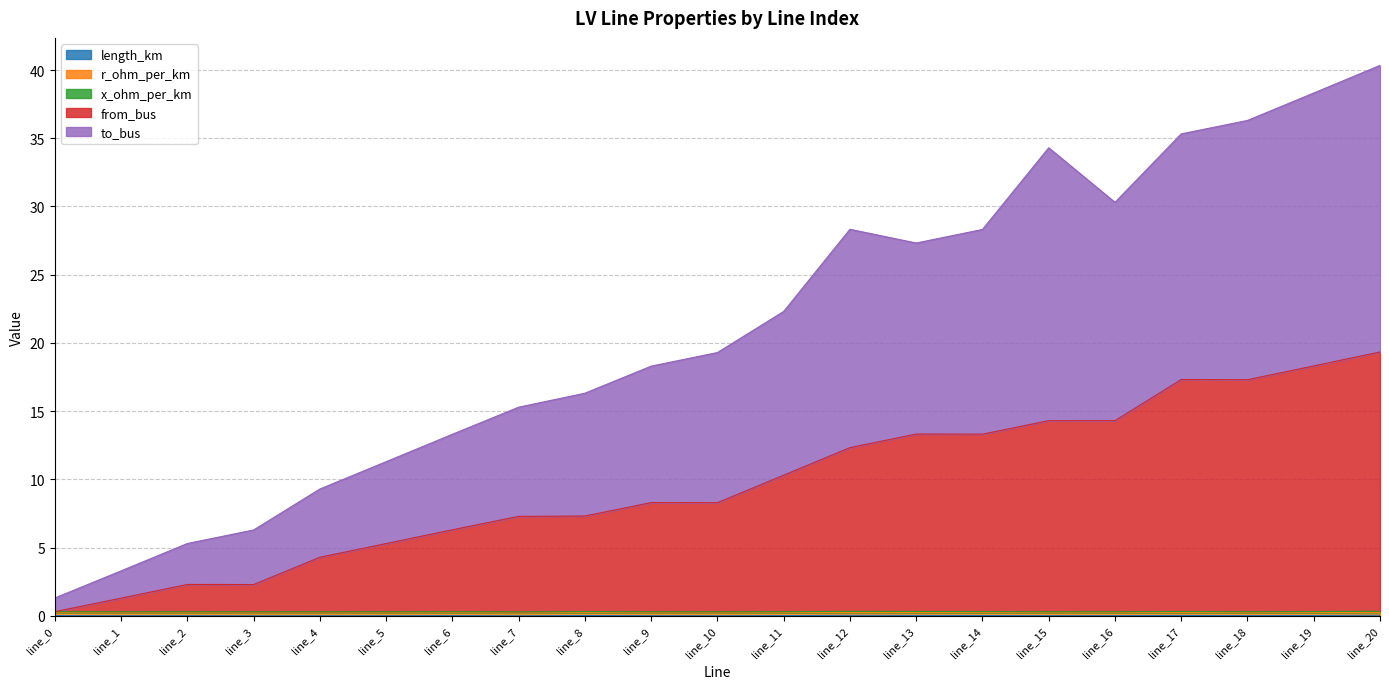

True or false: to_bus and length_km cross at least once.

False